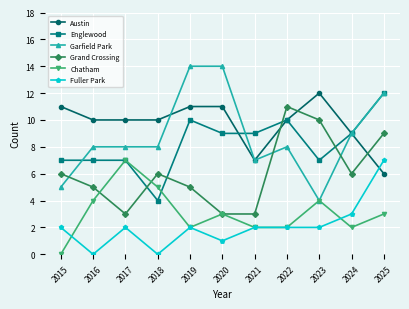

True or false: Grand Crossing has more than 2 interior local peaks.

False